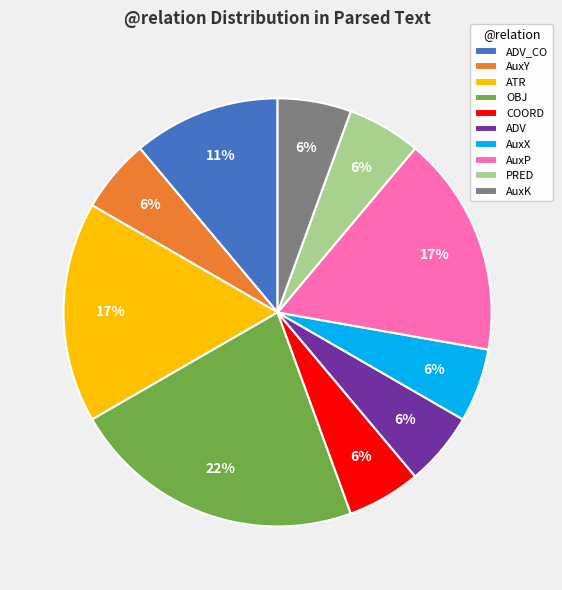

What percentage is the PRED slice, to the nearest percent?

6%